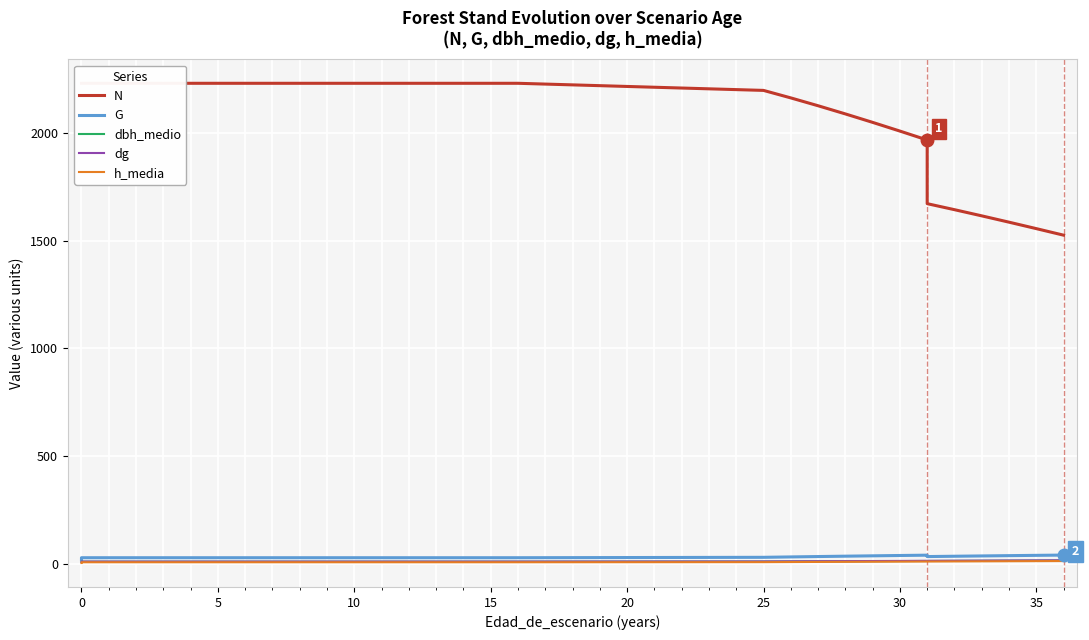

List the series in order of their peak value, highest first.

N, G, dg, dbh_medio, h_media